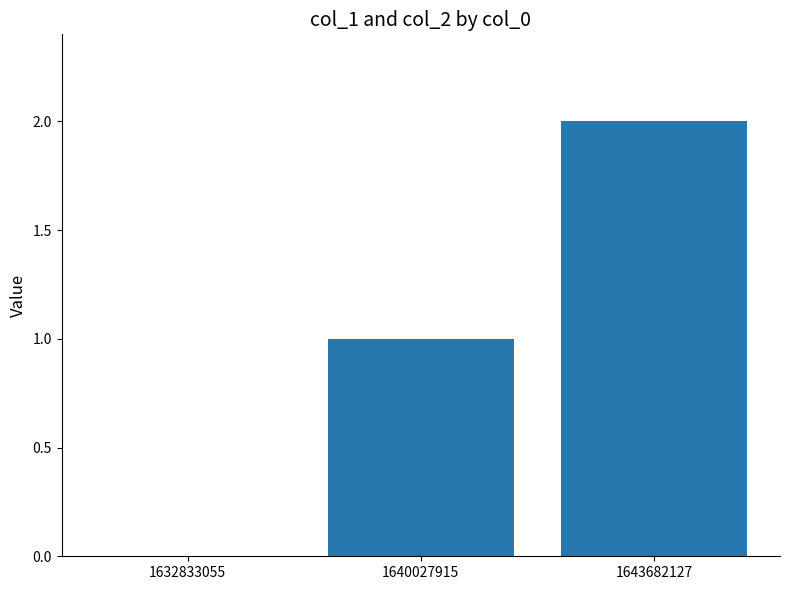

What is the ratio of the value at 1640027915 to the value at 1643682127?

0.5